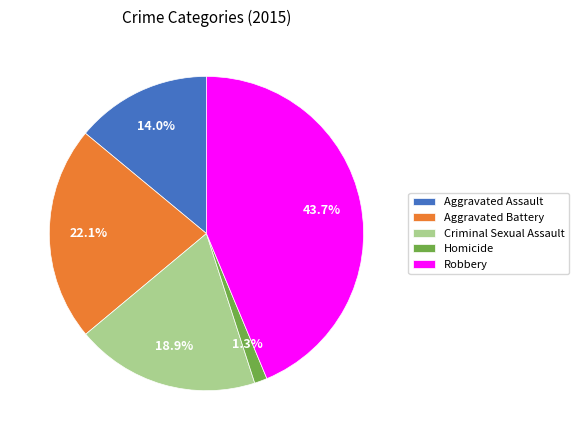

To the nearest percent, what is the combined percentage of Aggravated Assault and Criminal Sexual Assault?

33%